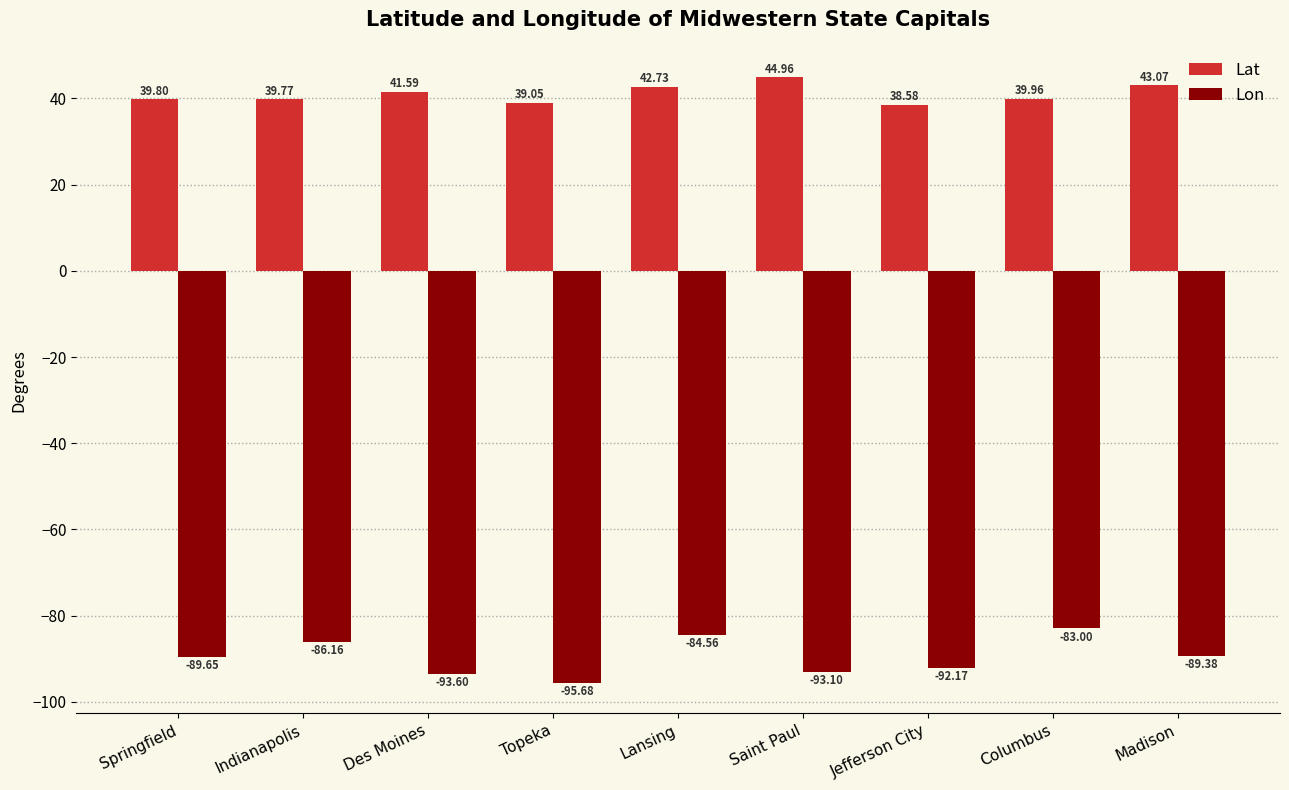

Which series changed the most between Springfield and Saint Paul?

Lat